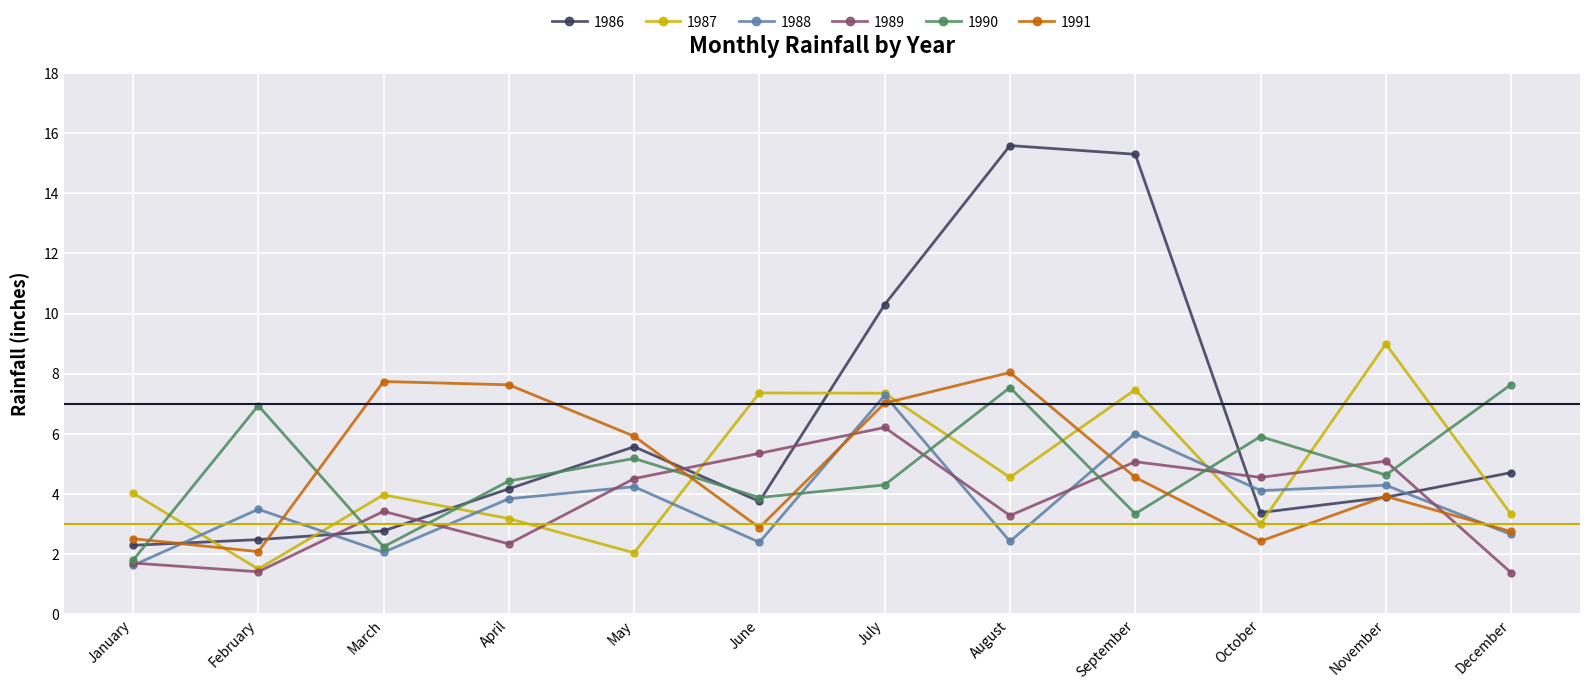

Is it true that 1986 equals 4.7 at December?

True